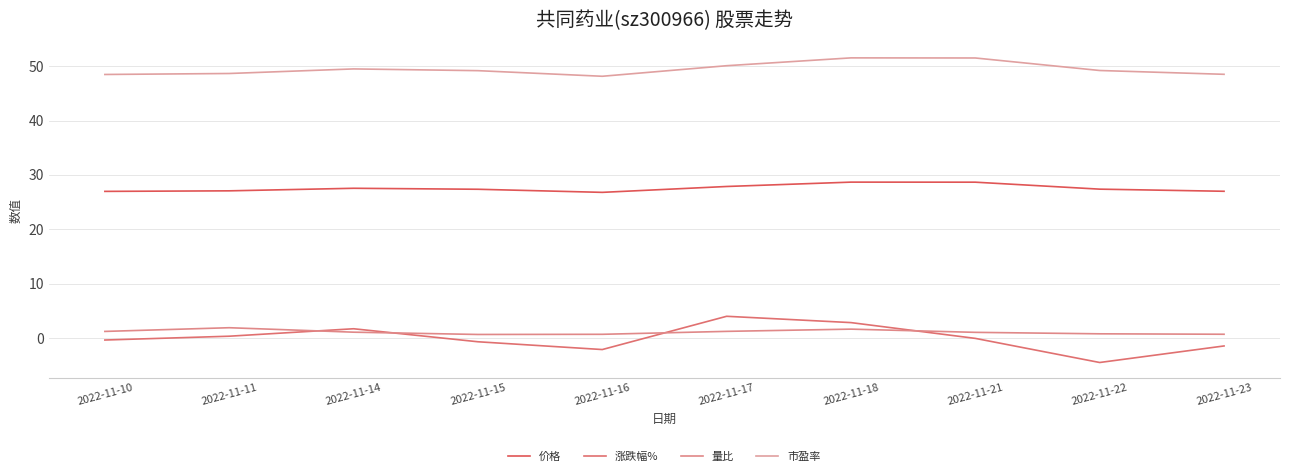

At 2022-11-21, list the series in order from smallest to largest.

涨跌幅%, 量比, 价格, 市盈率